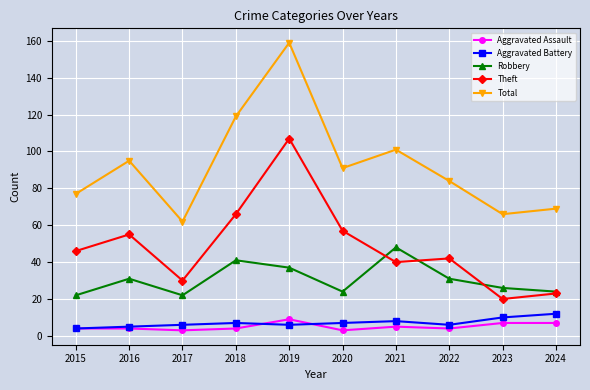

At which category does Robbery reach its first local valley?

2017